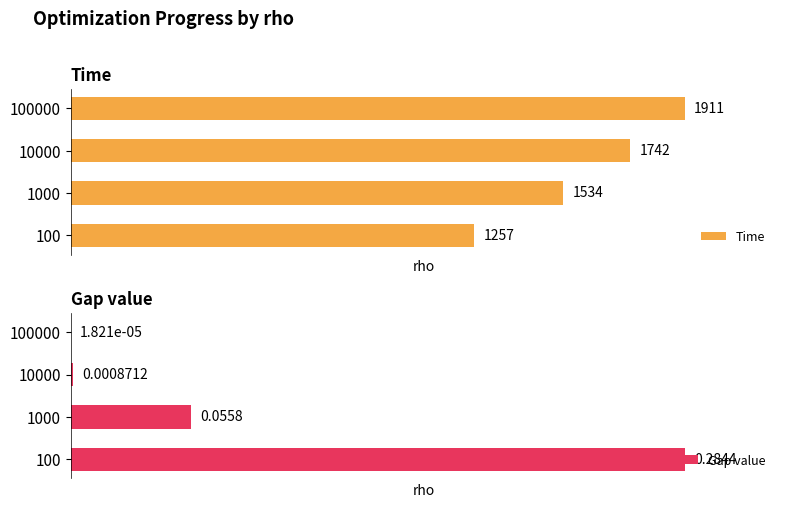

Is it true that Time equals 38.6 at 1000?

False